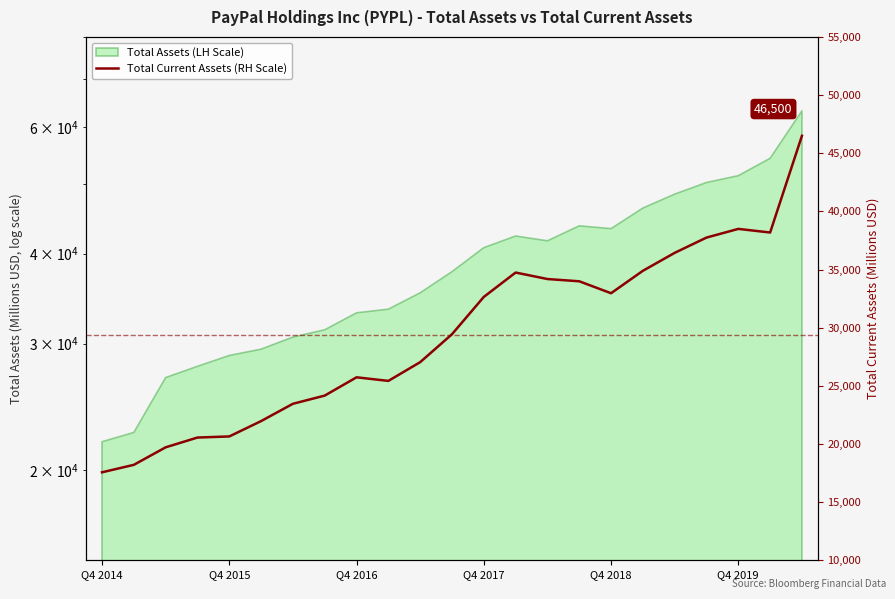

What value does the data have at 22?

46500